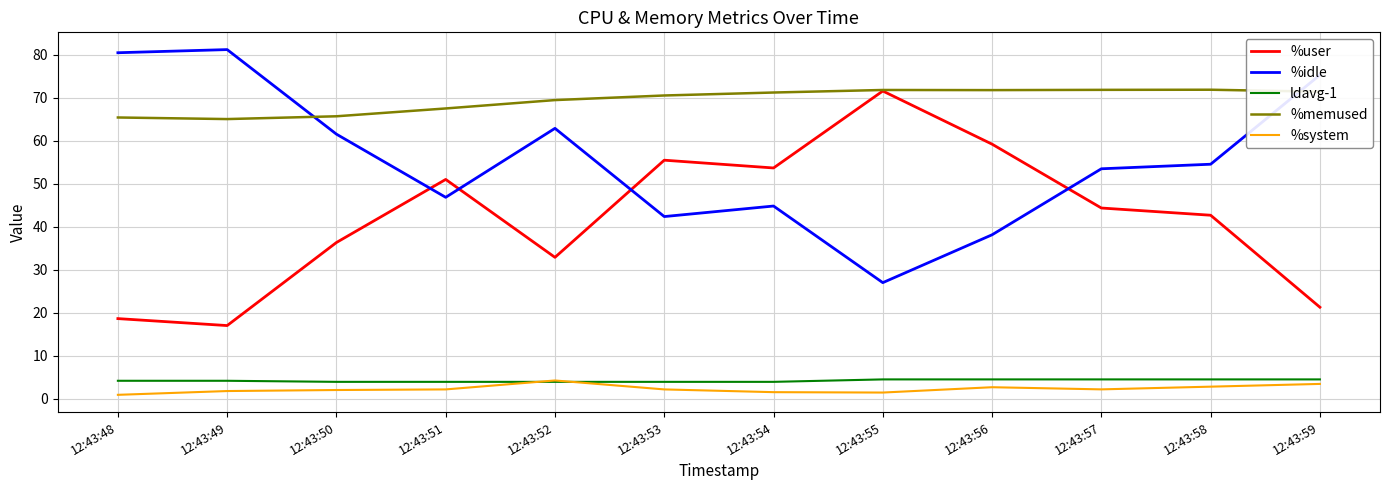

The value of %system at 12:43:52 is 1.1. True or false?

False